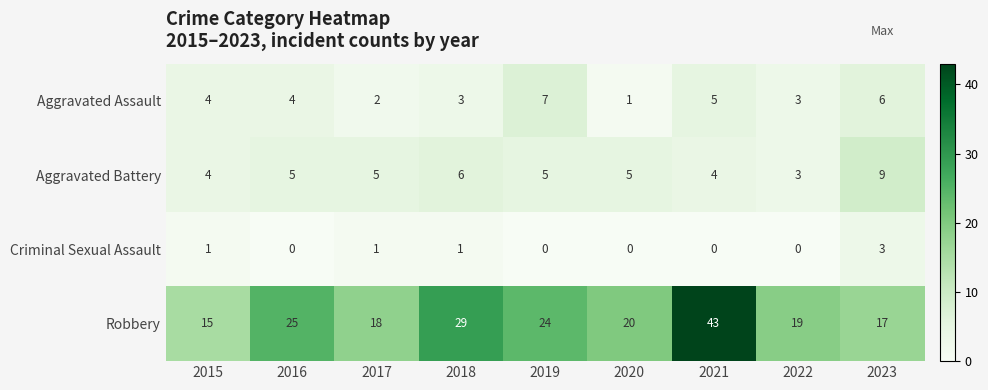

Rank the series by their maximum value, from highest to lowest.

Robbery, Aggravated Battery, Aggravated Assault, Criminal Sexual Assault